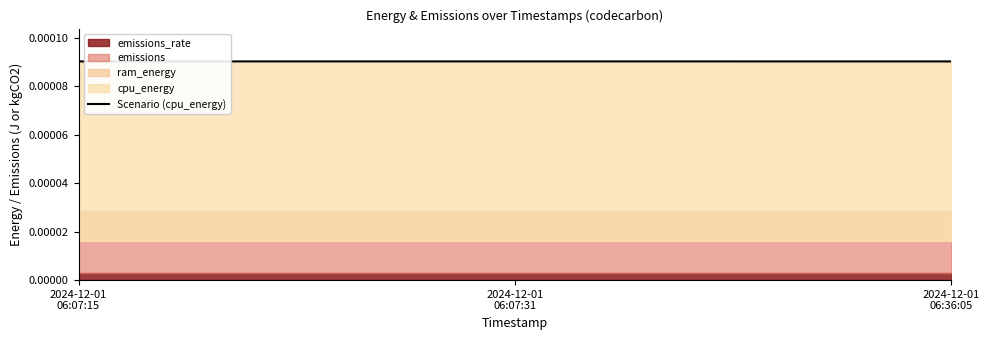

How many data points does each series have?

3